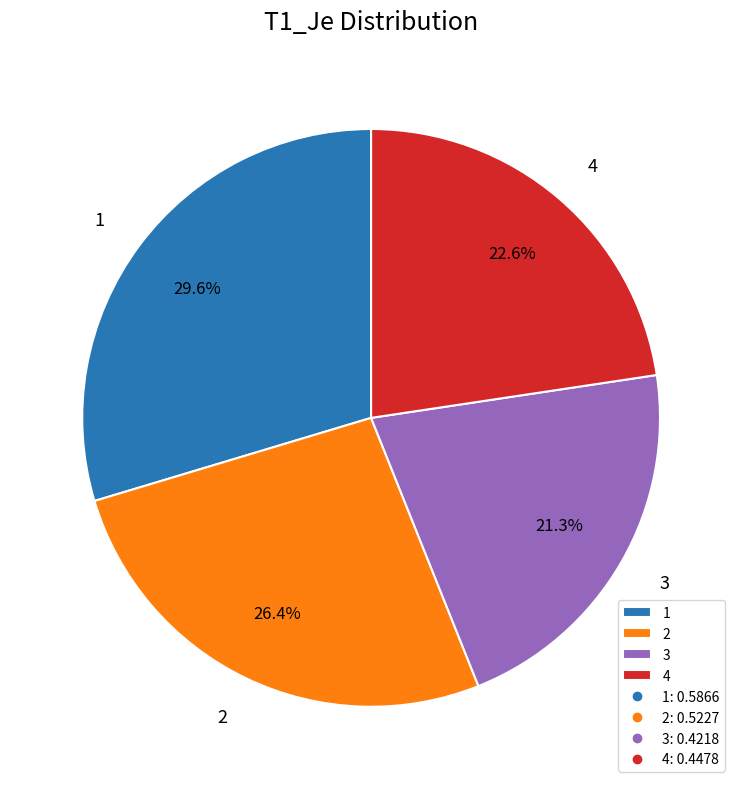

Rank the categories by value from highest to lowest.

1, 2, 4, 3